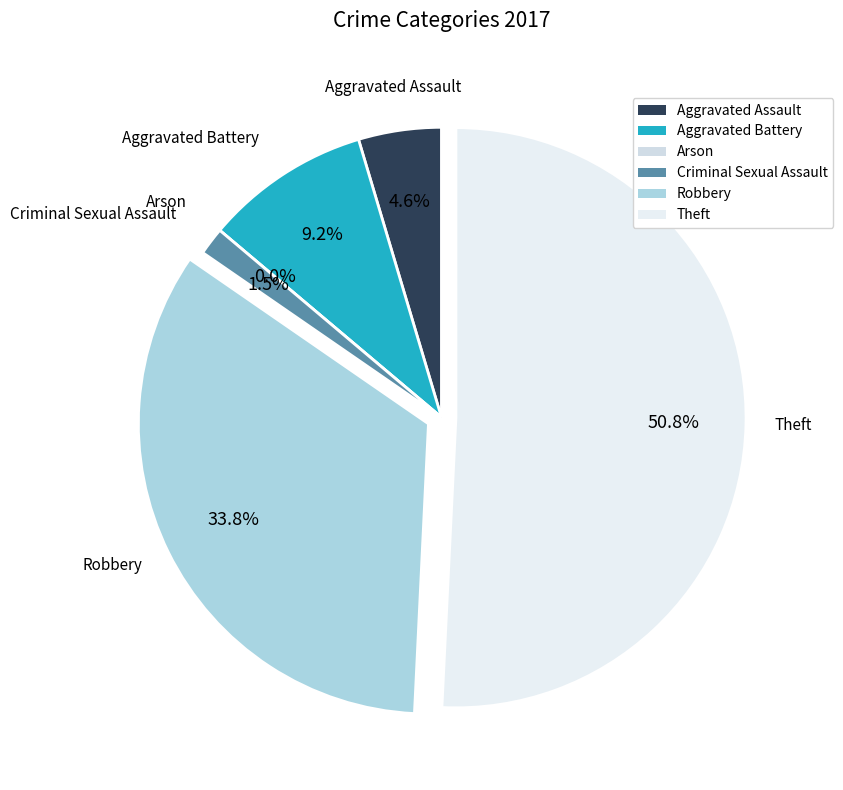

Which slice is the largest?

Theft